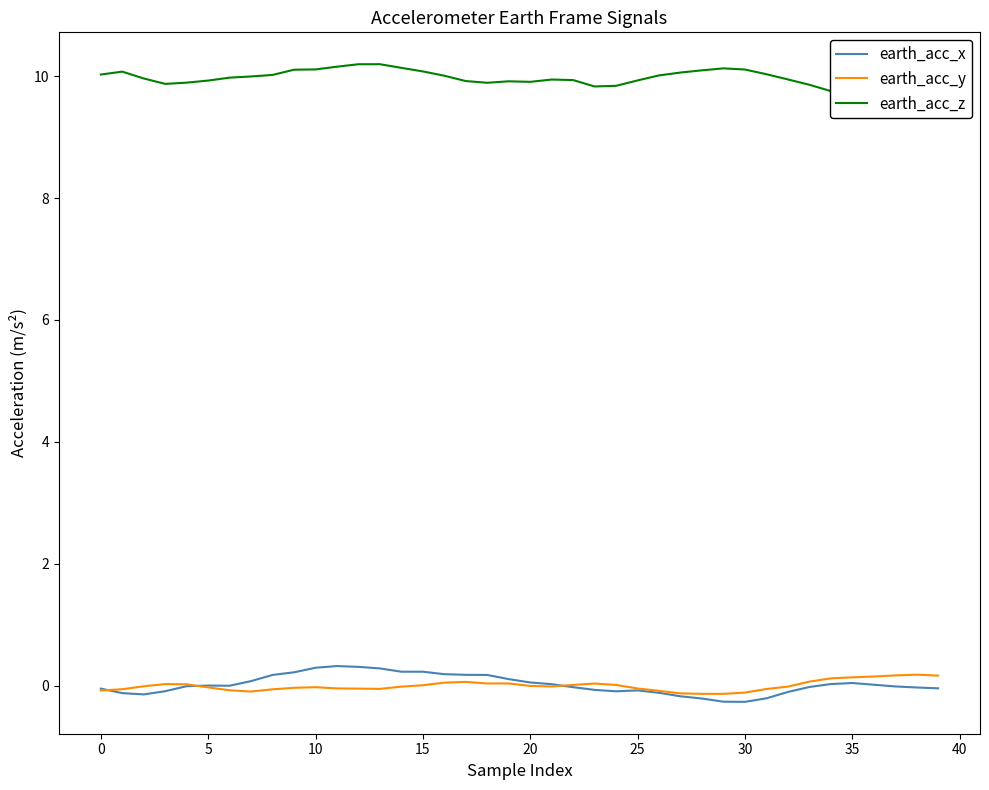

What is the average value of the earth_acc_z series?

10.0